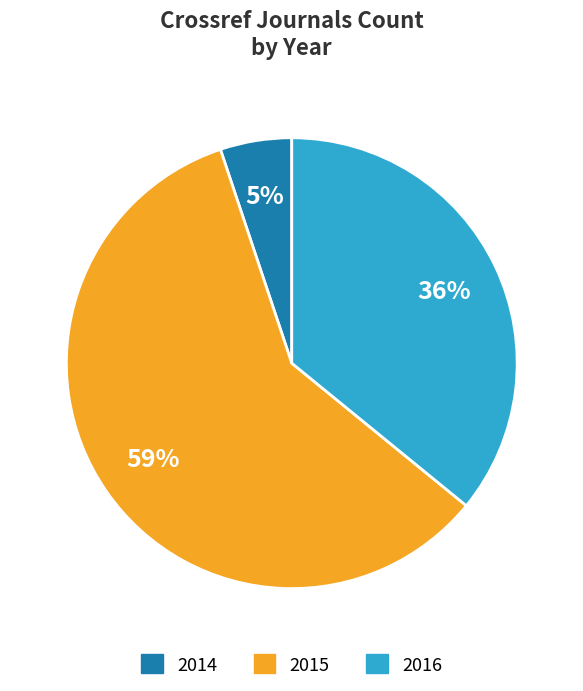

Count the number of slices in the pie.

3